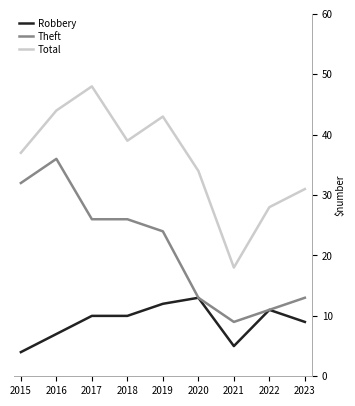

The Total series shows 34 at 2020. True or false?

True